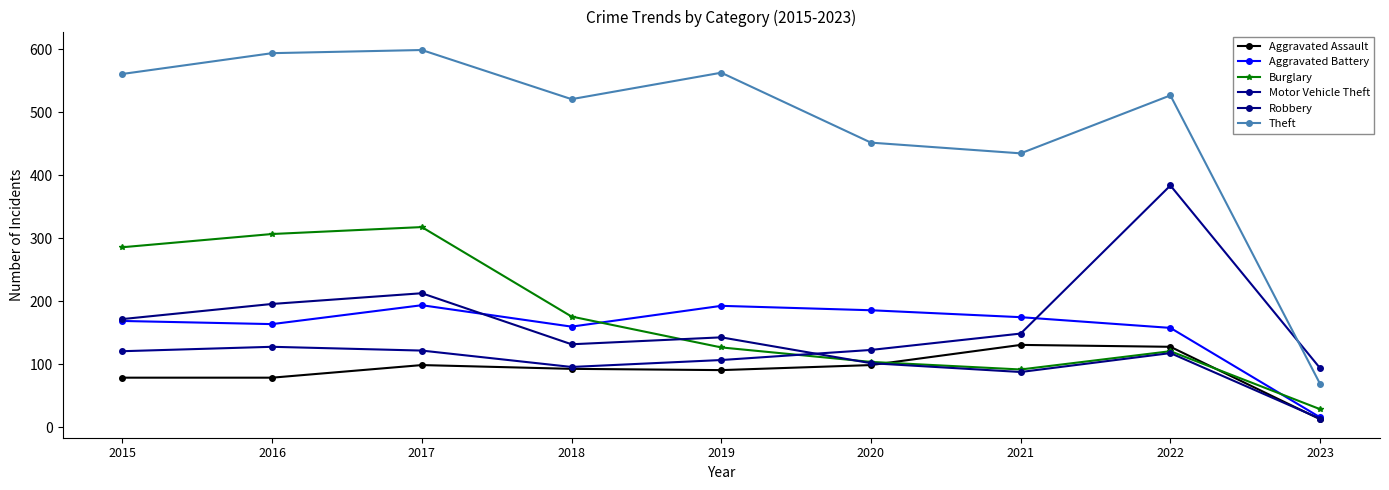

Does the chart have visible grid lines?

No